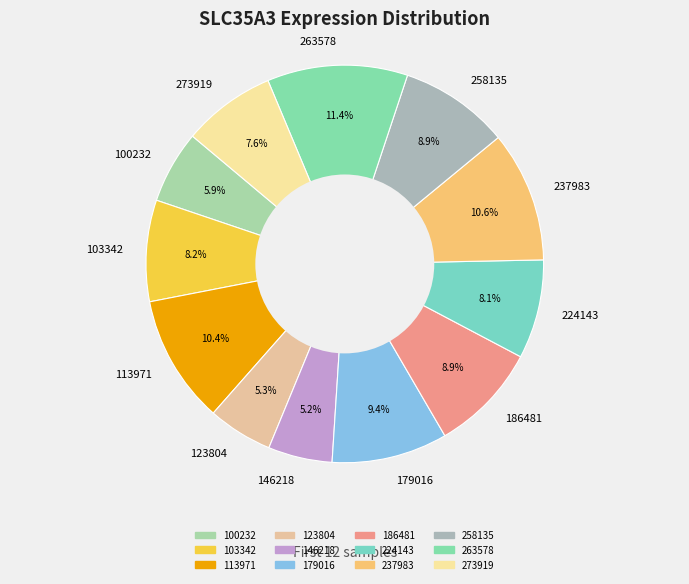

Is there any slice that represents more than half of the pie?

No